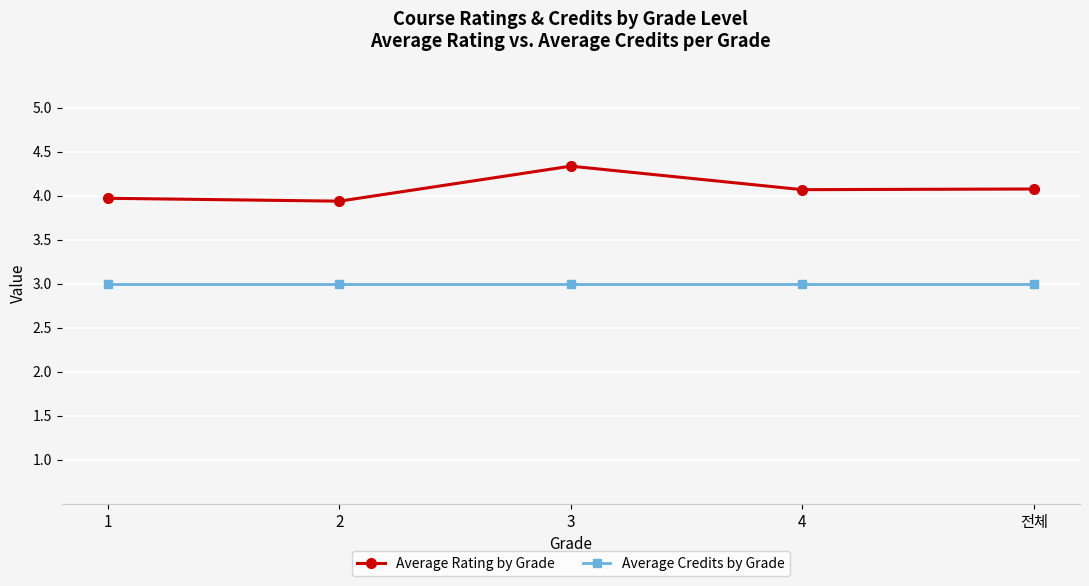

Reading right to left, extract all data points from this chart.

Average Rating by Grade: 4.1	4.1	4.3	3.9	4.0
Average Credits by Grade: 3.0	3.0	3.0	3.0	3.0